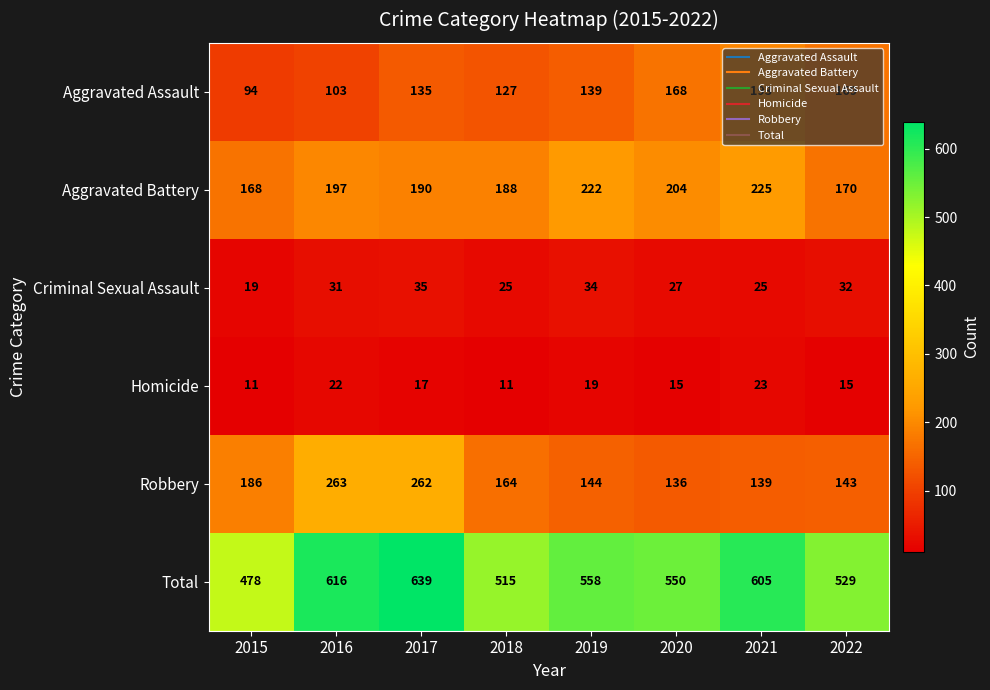

Rank the series at 2019 from lowest to highest value.

Homicide, Criminal Sexual Assault, Aggravated Assault, Robbery, Aggravated Battery, Total